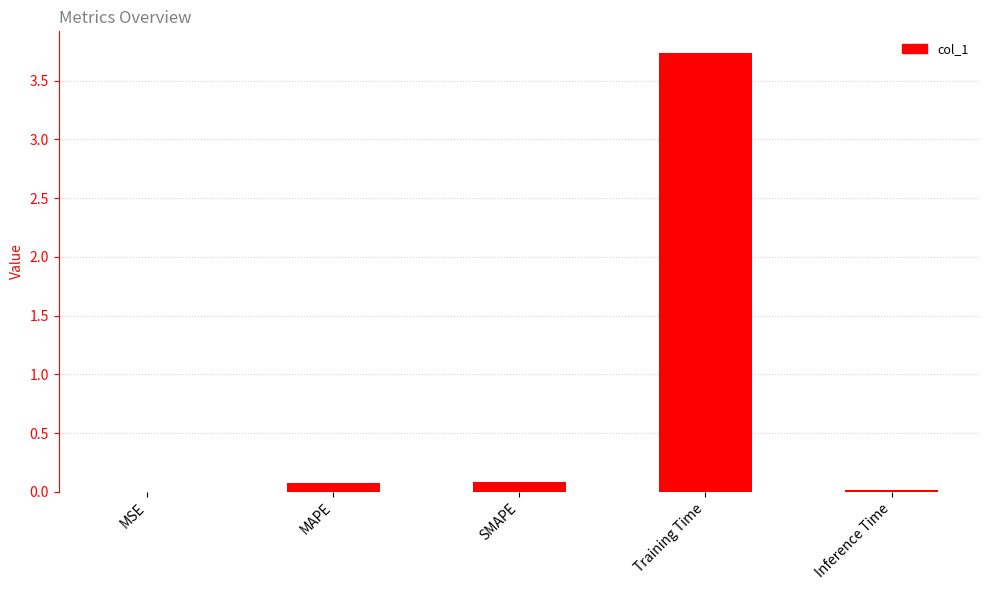

Read the value at Training Time.

3.7